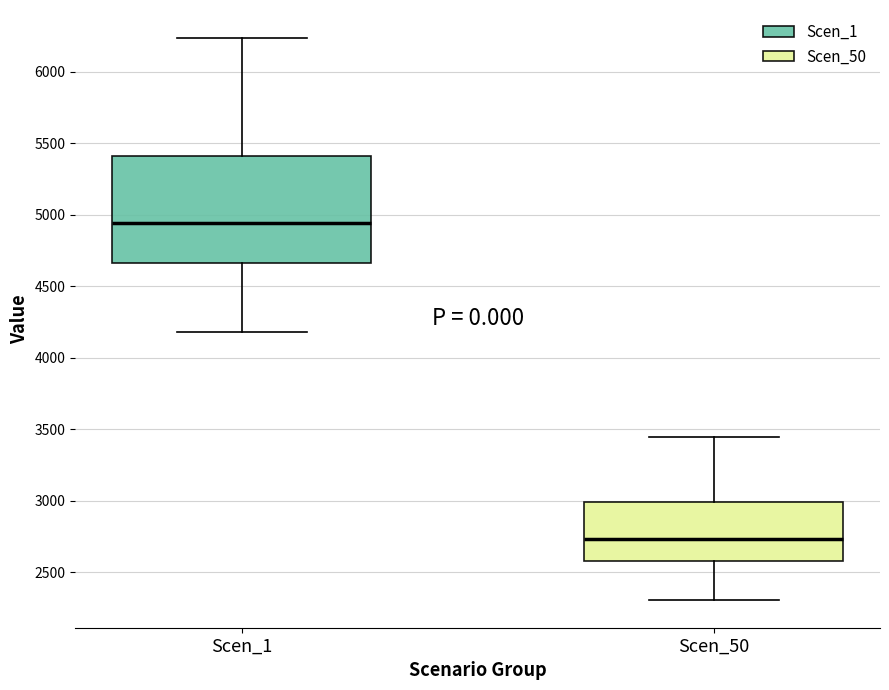

Where does the lower whisker of the box for Scen_1 end on the y-axis? The values are not printed on the chart, so give them approximately, as read against the axis.

4200